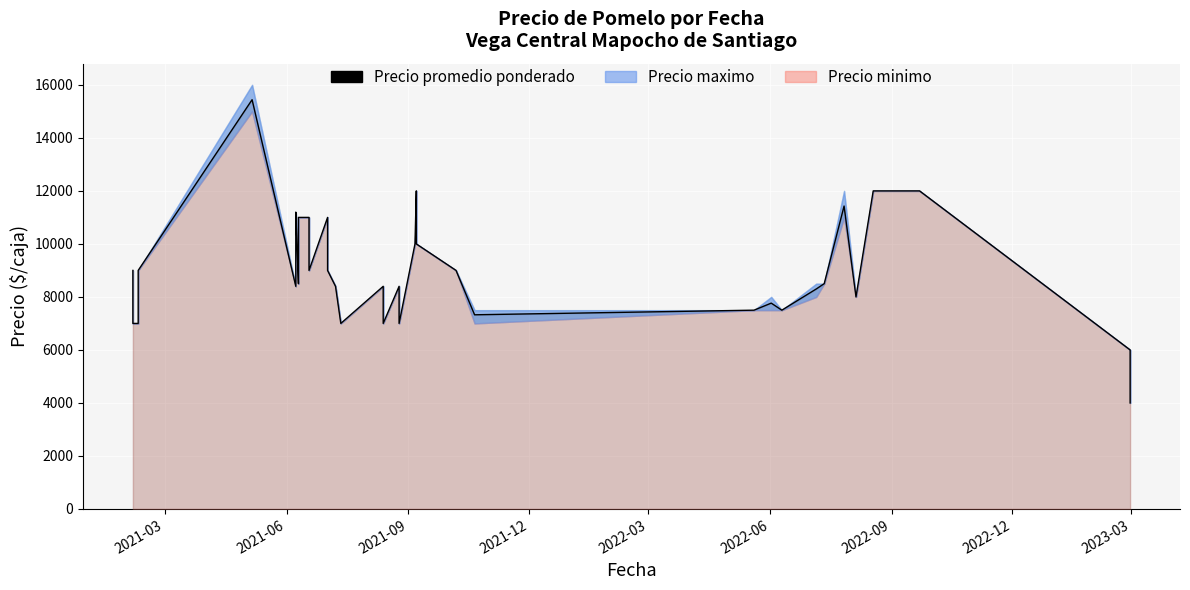

What is the difference between the maximum and minimum values?

11440